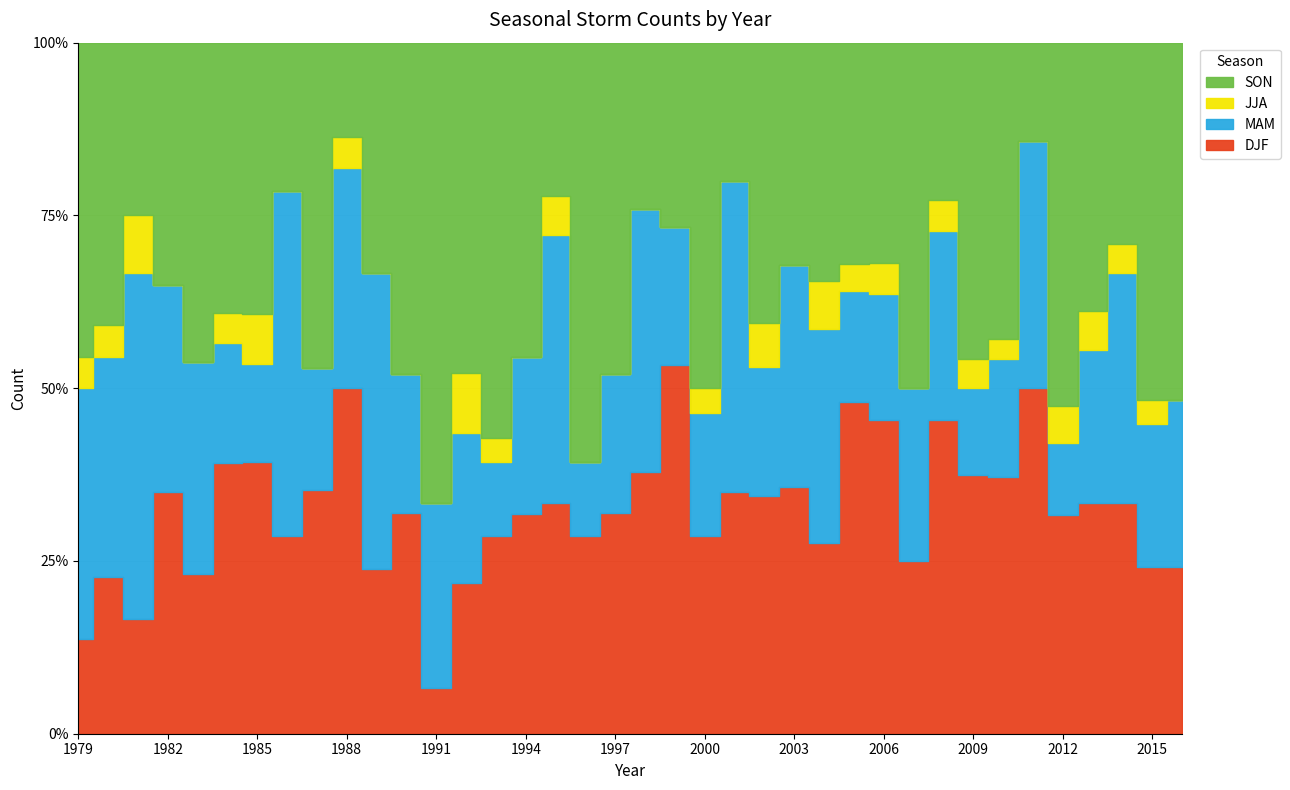

What is the average value of the SON series?

9